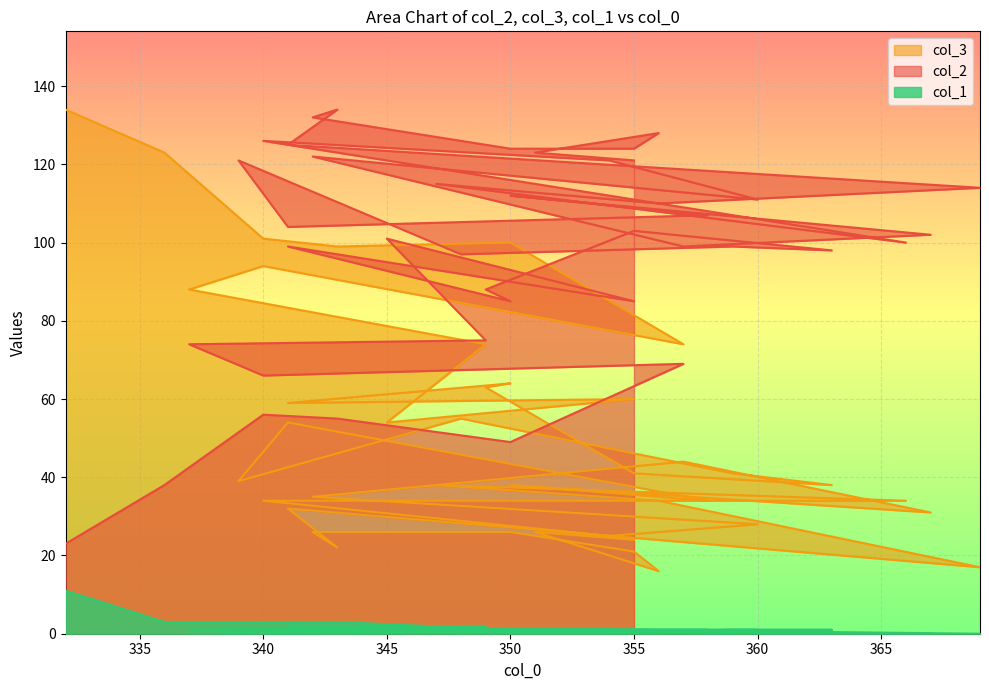

What is the label of the 30th point from the right?

355